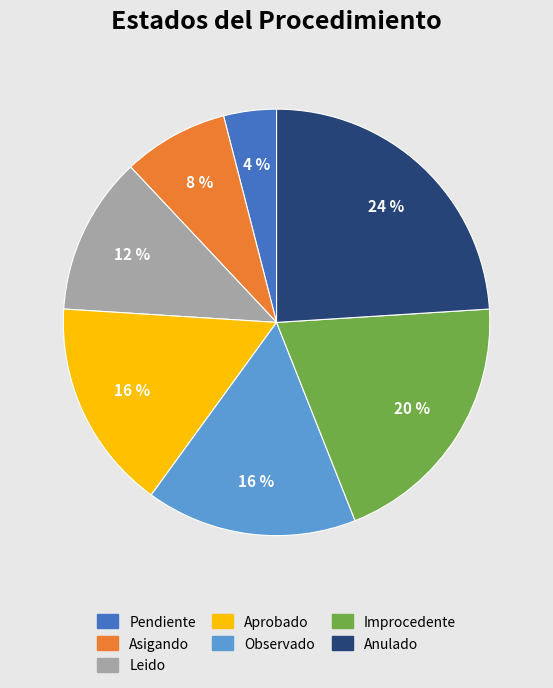

Do Asigando and Observado together represent more than half of the pie?

No